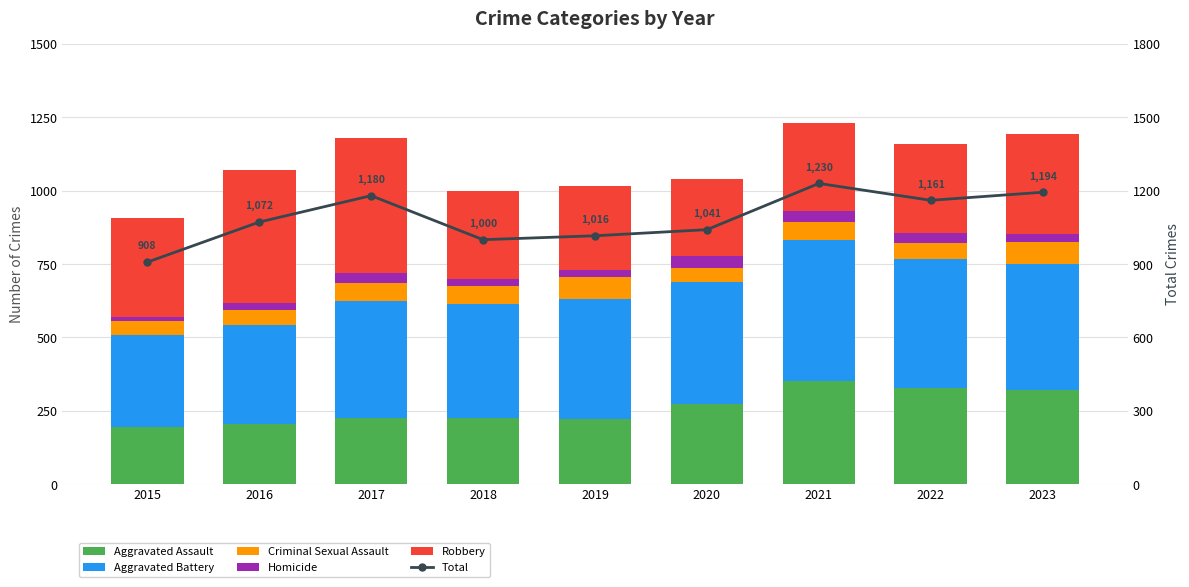

What is the highest value of the Total series?

1230